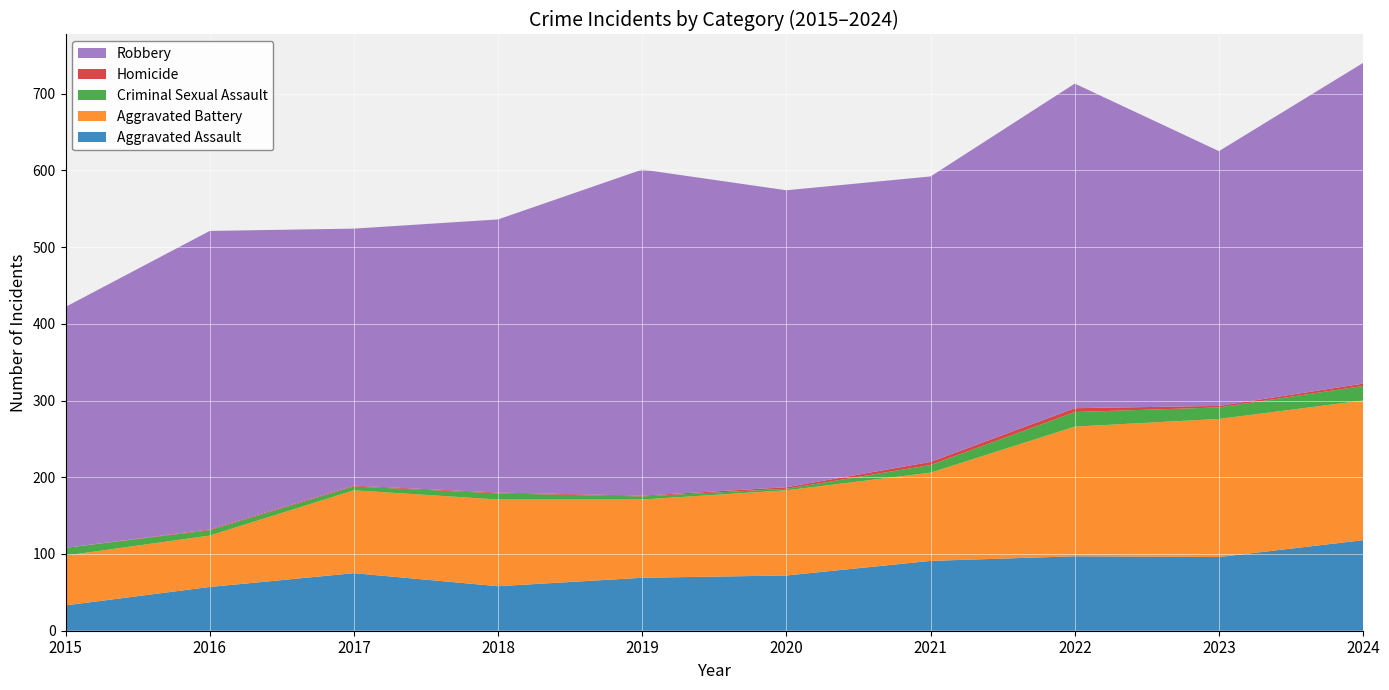

Reading left to right, what are all the values shown in this chart?

Aggravated Assault: 33	57	75	58	69	72	91	97	96	118
Aggravated Battery: 65	67	108	113	102	111	115	169	180	182
Criminal Sexual Assault: 10	7	5	8	4	2	10	19	15	19
Homicide: 0	1	1	1	1	2	4	5	2	3
Robbery: 314	389	335	356	425	387	372	423	332	418